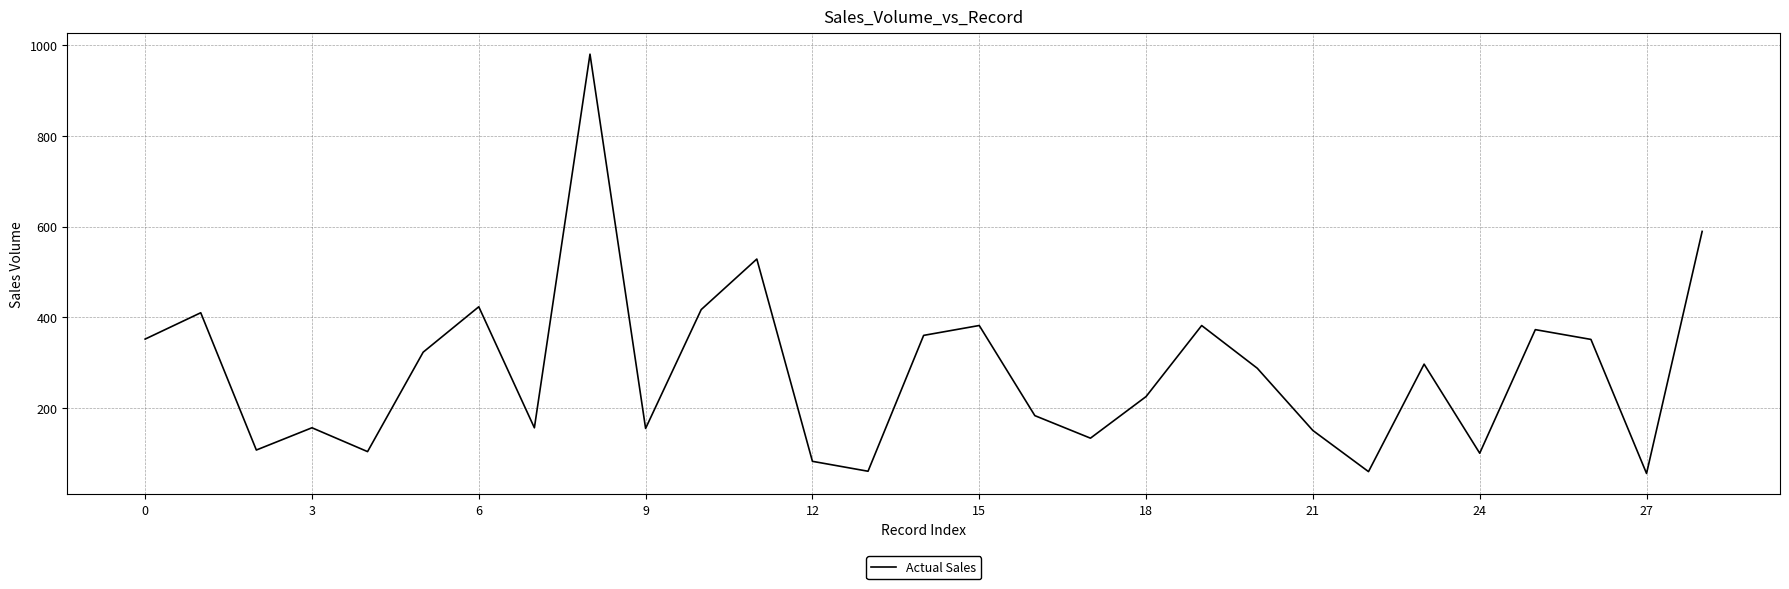

What is the minimum value shown in the chart?

55.4